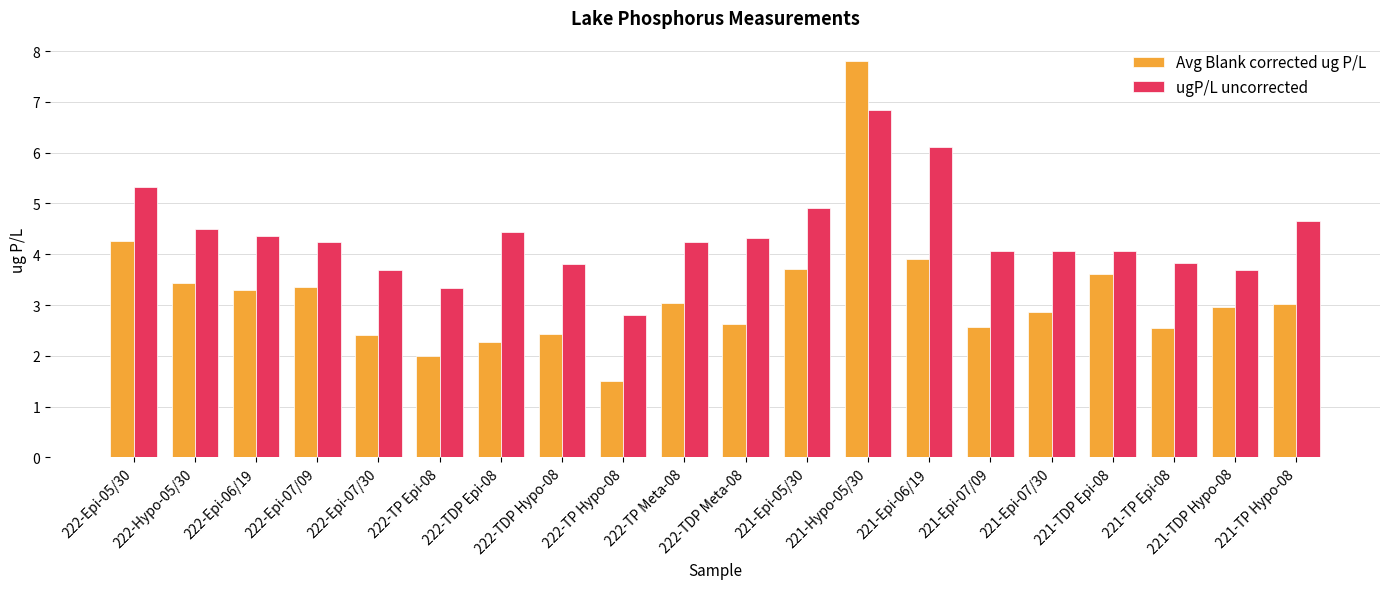

What are all the series names shown in the legend?

Avg Blank corrected ug P/L, ugP/L uncorrected